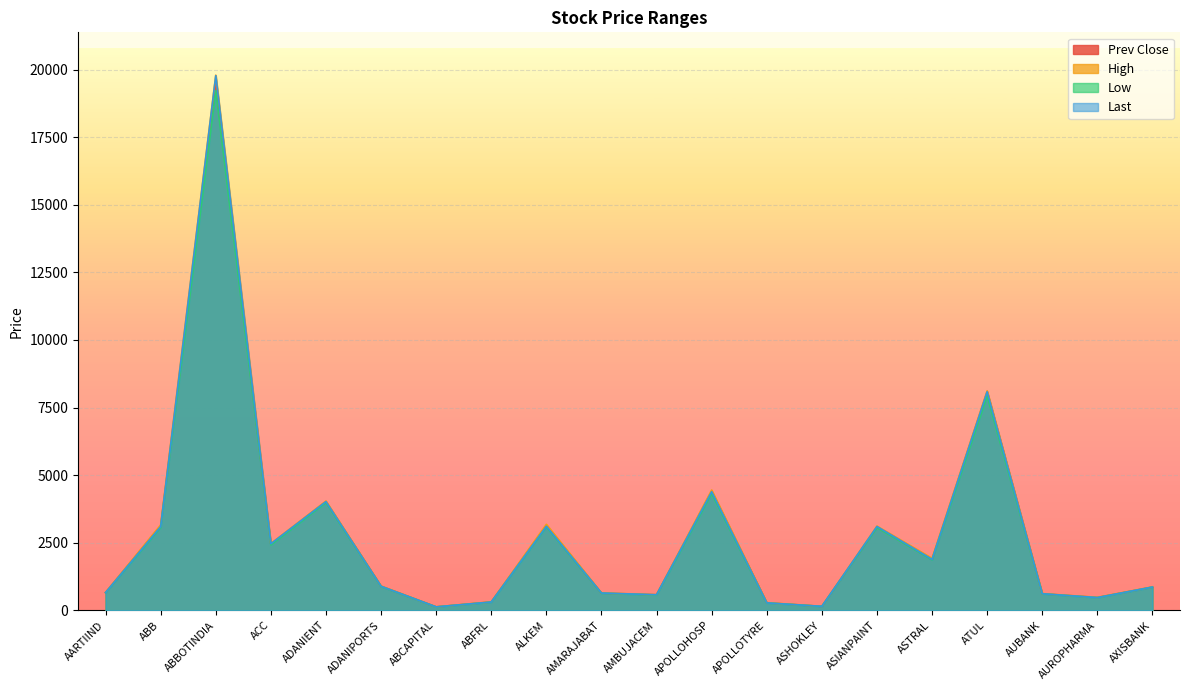

Is the value of Last at AMARAJABAT greater than the value of Prev Close at ABBOTINDIA?

No